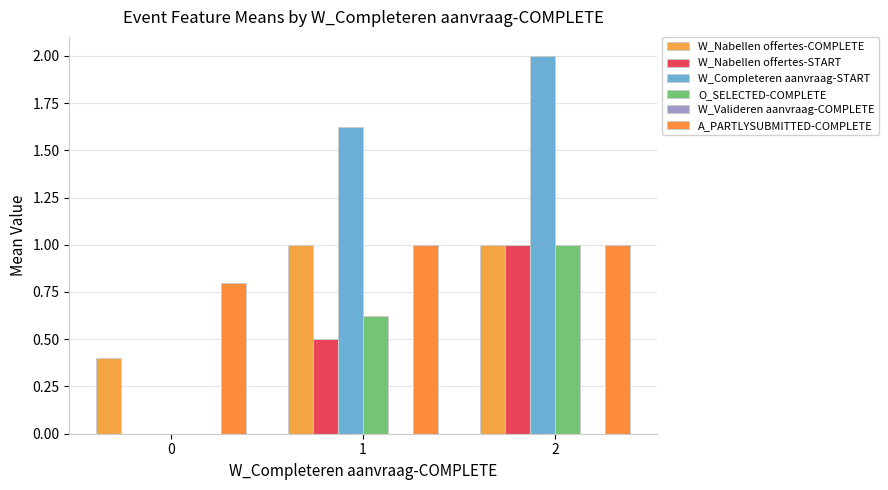

At 2, list the series in order from smallest to largest.

W_Valideren aanvraag-COMPLETE, W_Nabellen offertes-COMPLETE, W_Nabellen offertes-START, O_SELECTED-COMPLETE, A_PARTLYSUBMITTED-COMPLETE, W_Completeren aanvraag-START